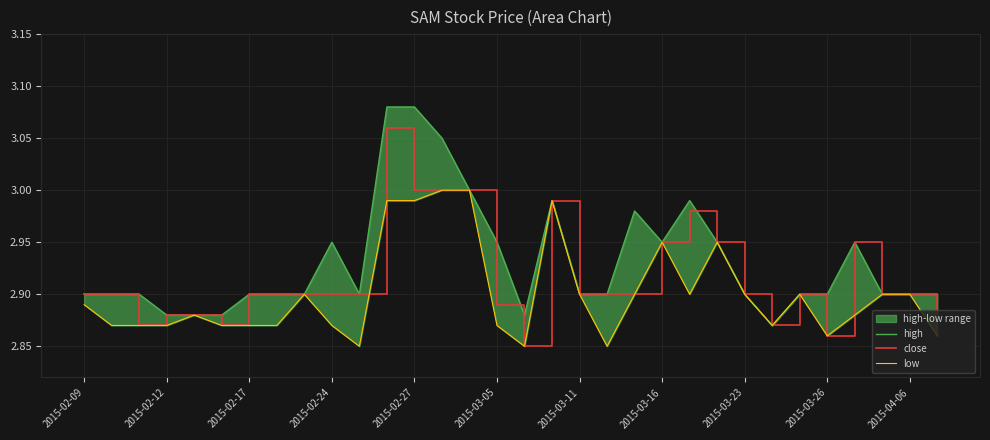

The close series shows 0.6 at 2015-03-11. True or false?

False